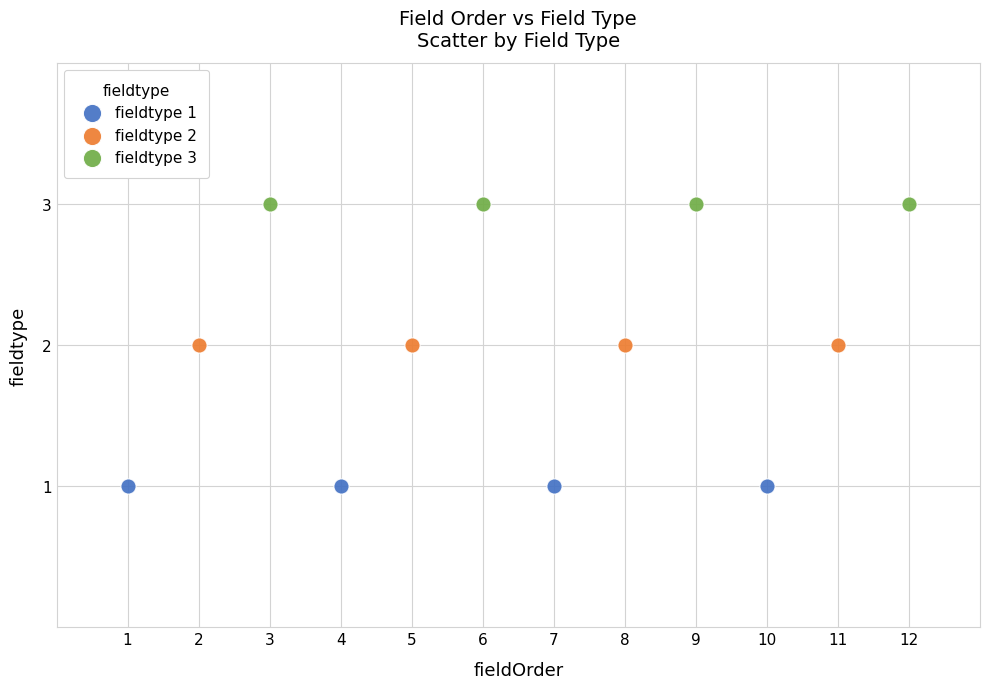

Which series contains the lowest Y value?

fieldtype 1